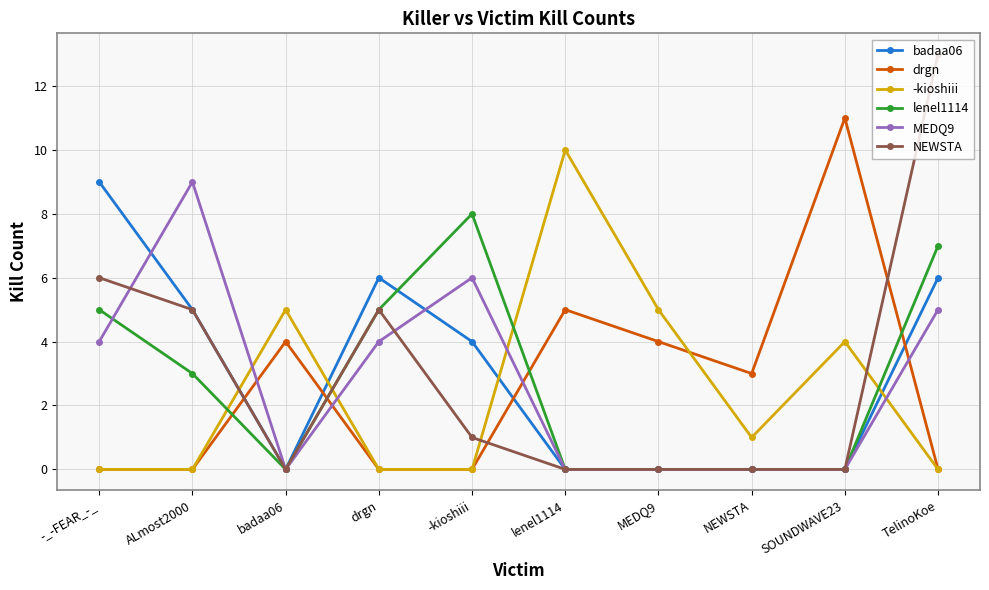

The value of -kioshiii at ALmost2000 is 3. True or false?

False